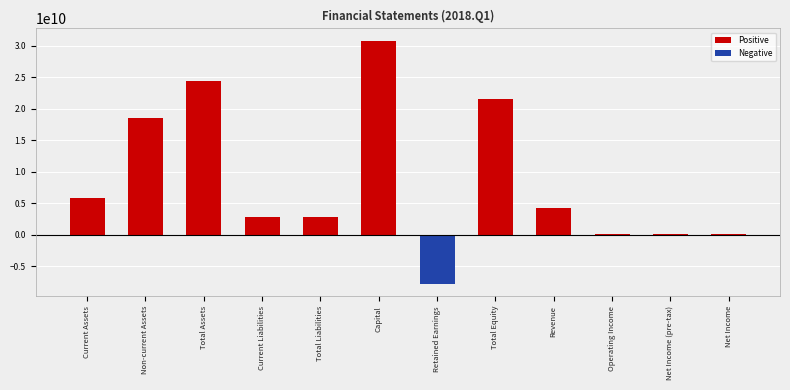

Which series has the widest spread of values?

Positive